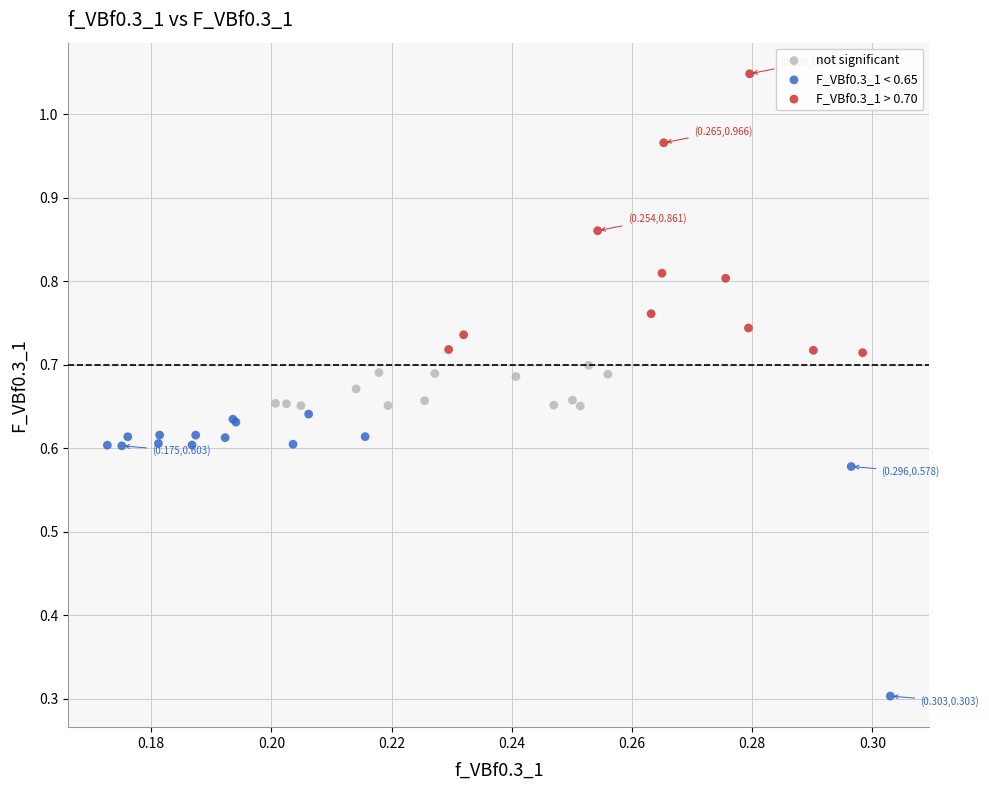

Which series contains the highest Y value?

F_VBf0.3_1 > 0.70